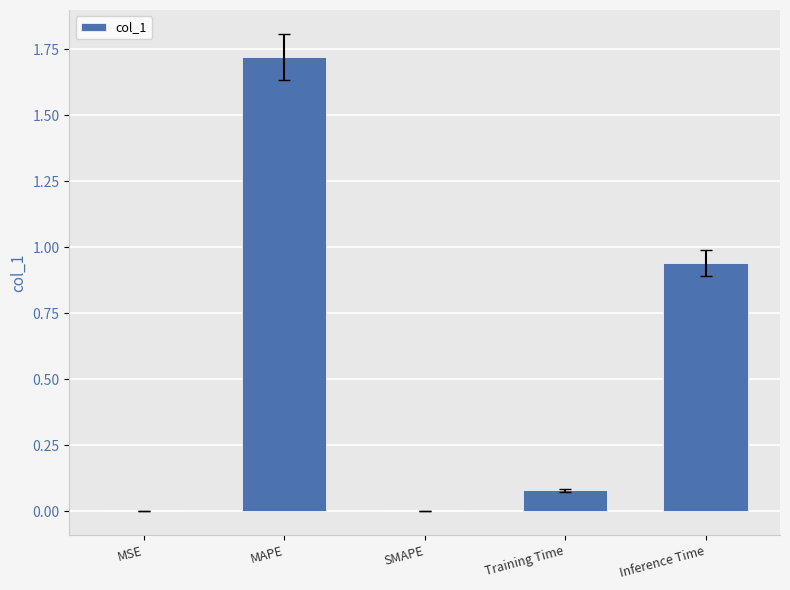

At which category does the chart reach its peak across all series?

MAPE